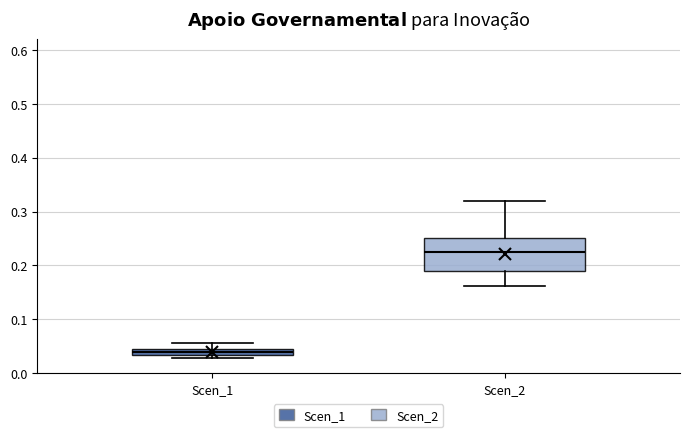

Which box is the tallest, from its lower edge to its upper edge?

Scen_2